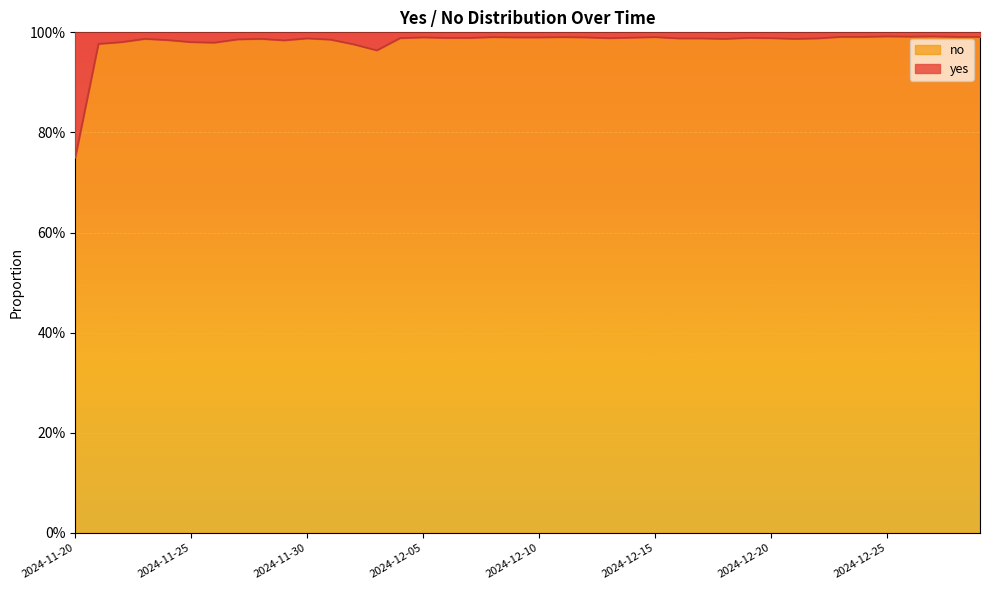

What position from the left is 2024-11-20?

1